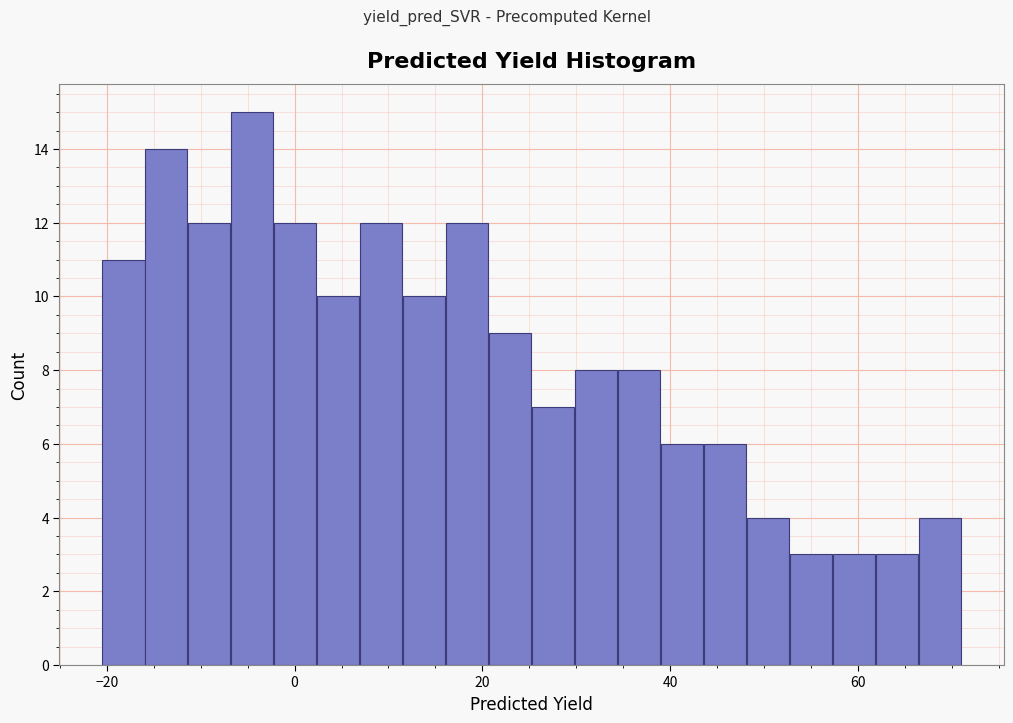

Read against the x-axis, roughly where is the centre of the tallest bar?

-4